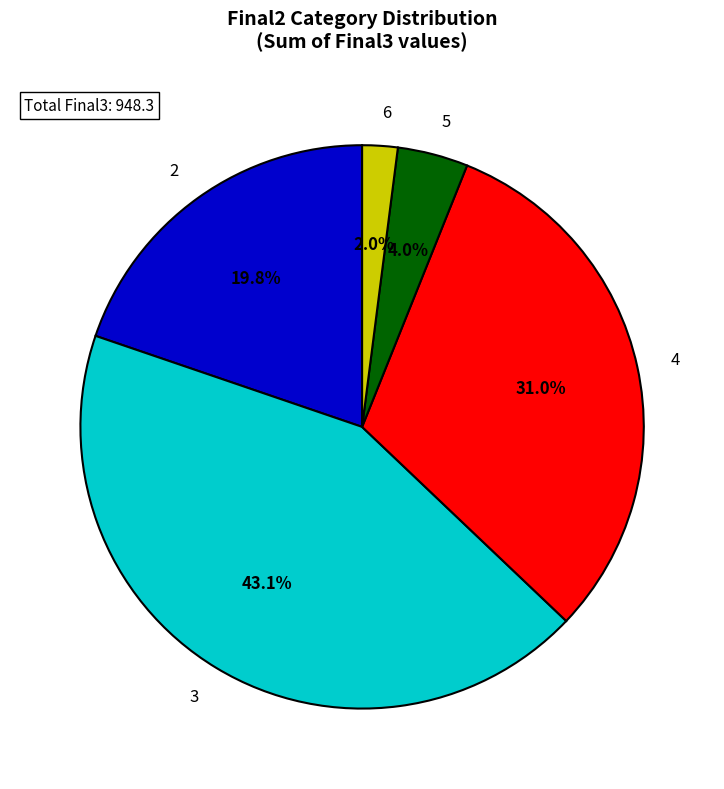

Rank the categories by value from highest to lowest.

3, 4, 2, 5, 6